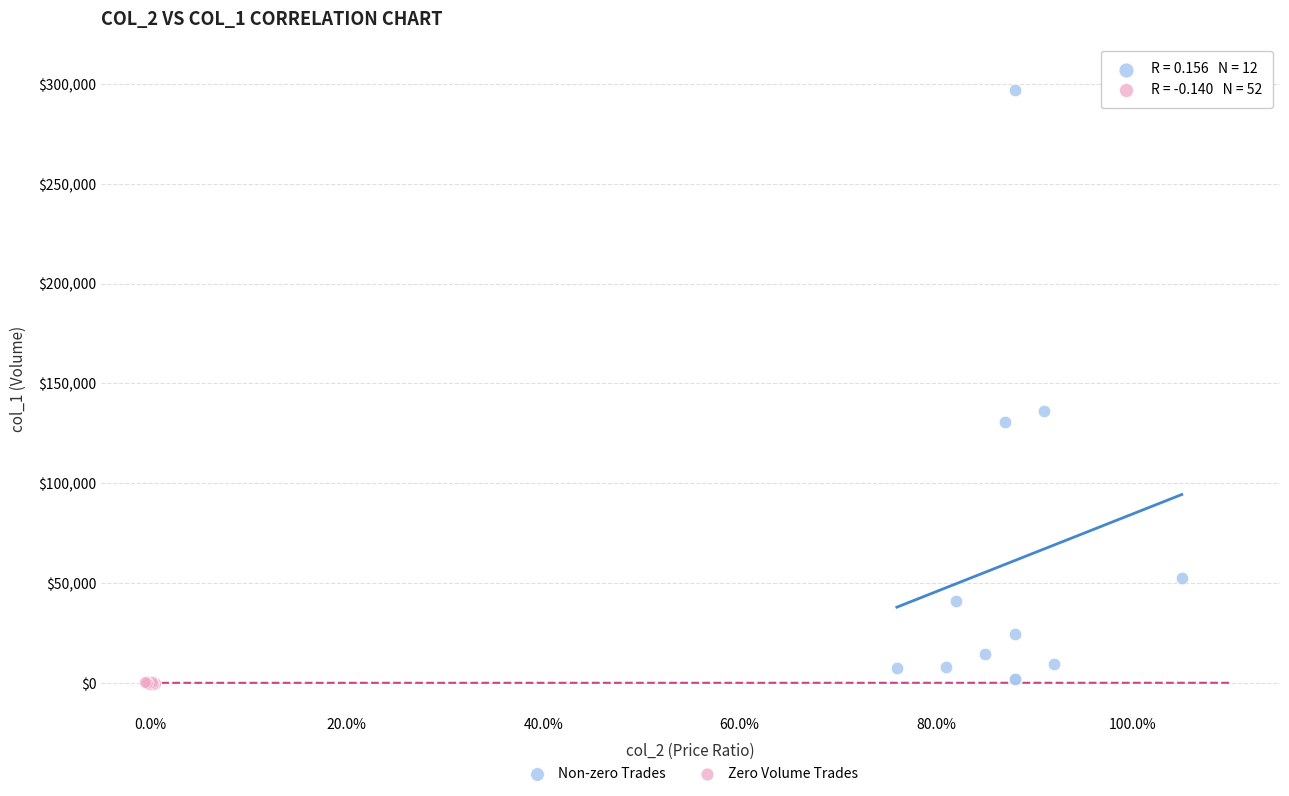

Which series has the largest Y range (max minus min)?

Non-zero Trades